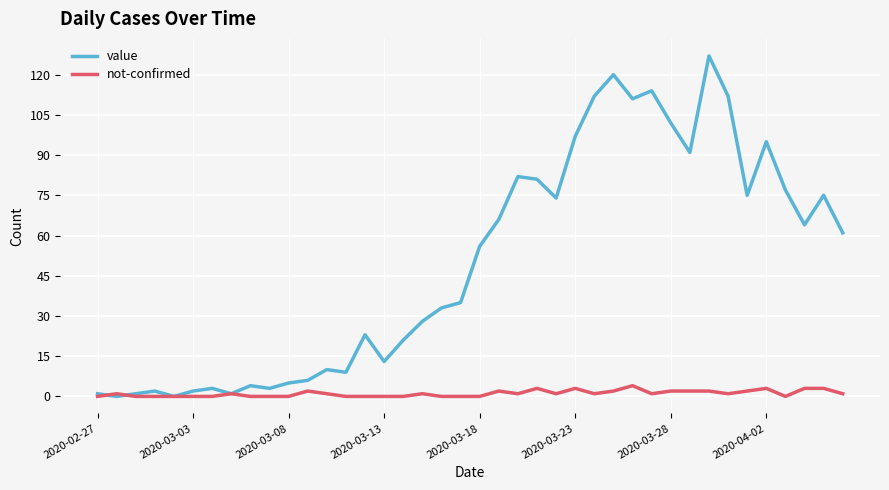

List the series in order of their overall mean, highest first.

value, not-confirmed